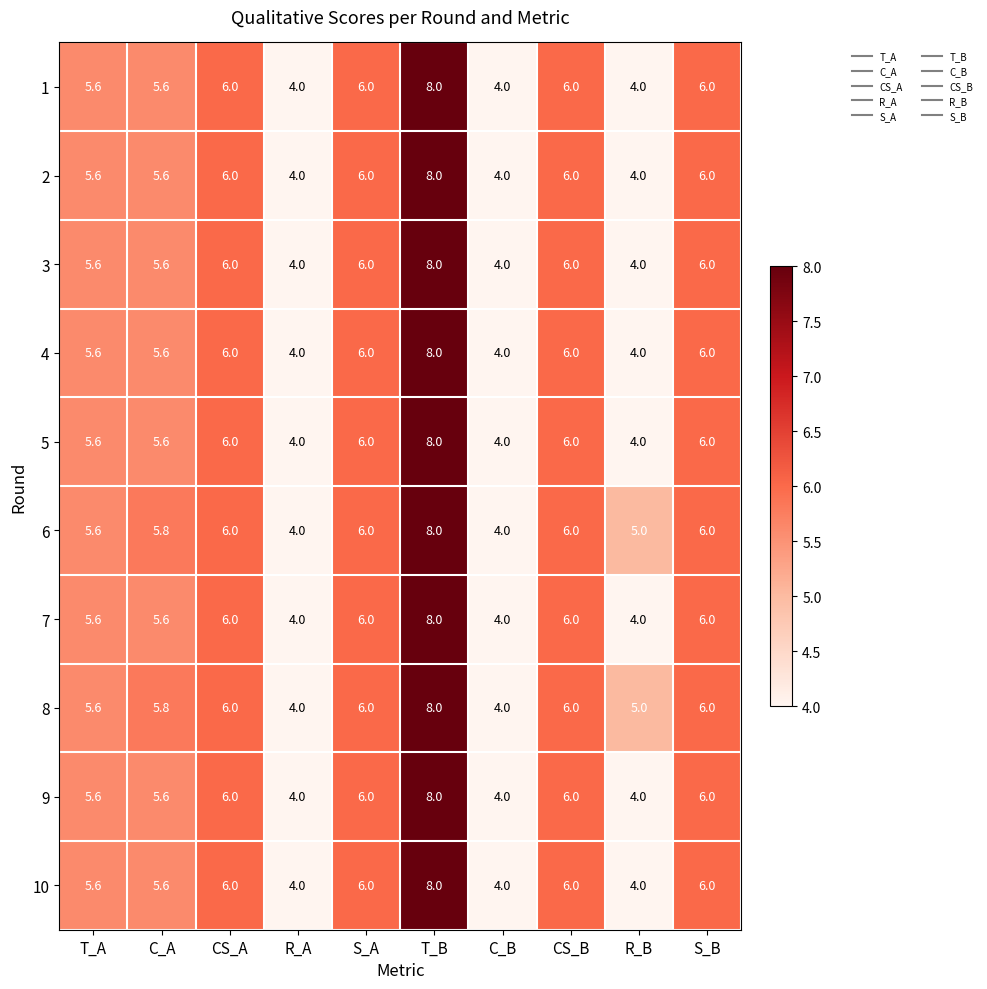

True or false: 1 has a value of 3.3 at CS_B.

False